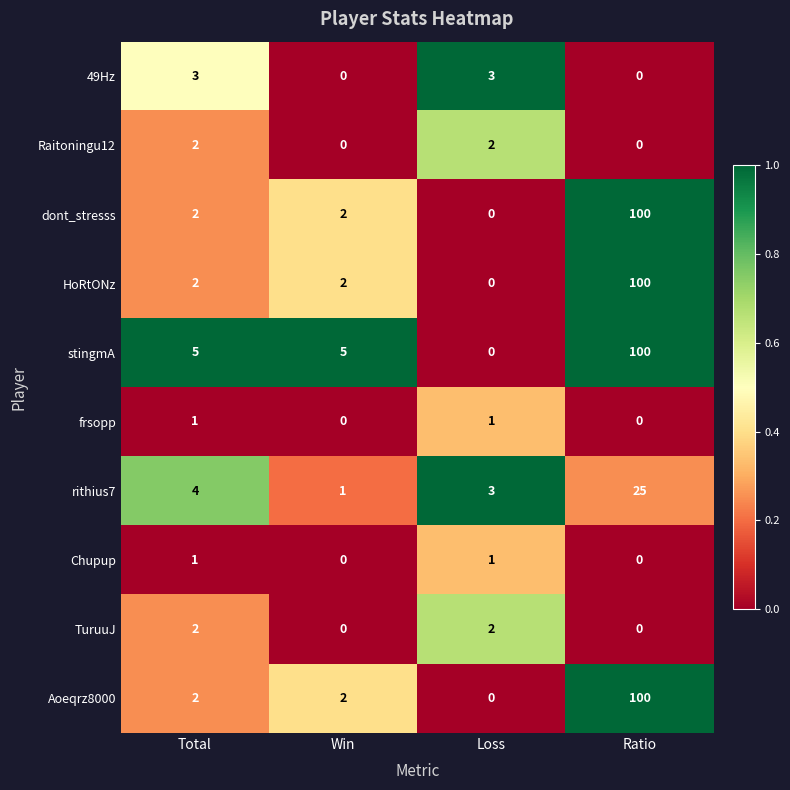

How many positive values does the dont_stresss series have?

3